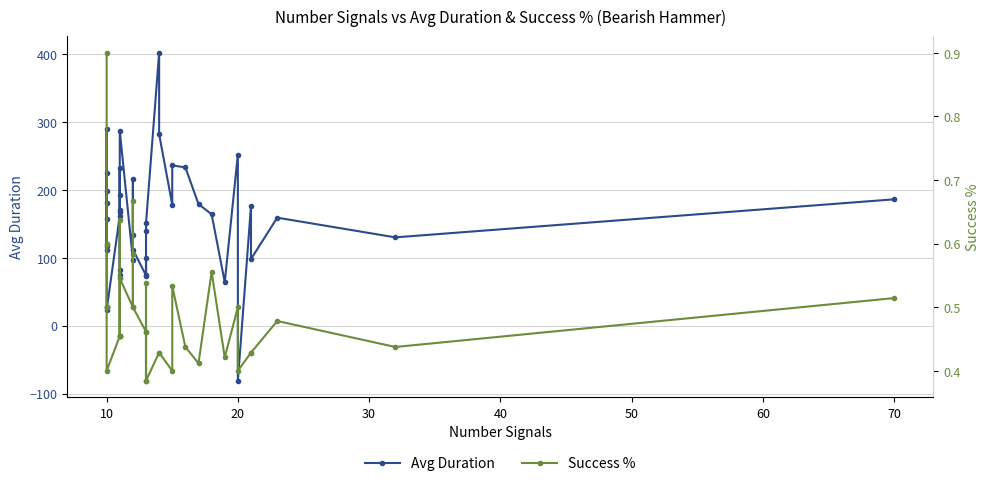

In Avg Duration, how many points are lower than both neighbors (excluding endpoints)?

12